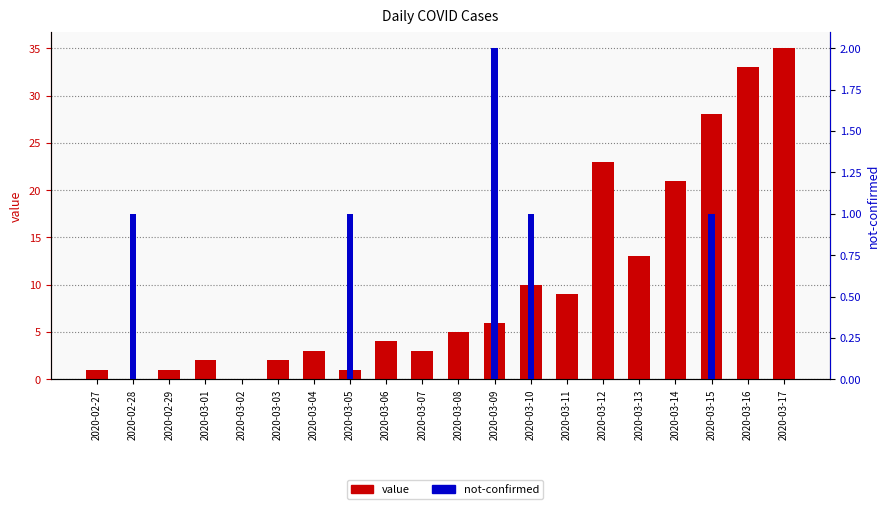

Reading right to left, what are all the values shown in this chart?

value: 2020-03-17=35	2020-03-16=33	2020-03-15=28	2020-03-14=21	2020-03-13=13	2020-03-12=23	2020-03-11=9	2020-03-10=10	2020-03-09=6	2020-03-08=5	2020-03-07=3	2020-03-06=4	2020-03-05=1	2020-03-04=3	2020-03-03=2	2020-03-02=0	2020-03-01=2	2020-02-29=1	2020-02-28=0	2020-02-27=1
not-confirmed: 2020-03-17=0	2020-03-16=0	2020-03-15=1	2020-03-14=0	2020-03-13=0	2020-03-12=0	2020-03-11=0	2020-03-10=1	2020-03-09=2	2020-03-08=0	2020-03-07=0	2020-03-06=0	2020-03-05=1	2020-03-04=0	2020-03-03=0	2020-03-02=0	2020-03-01=0	2020-02-29=0	2020-02-28=1	2020-02-27=0